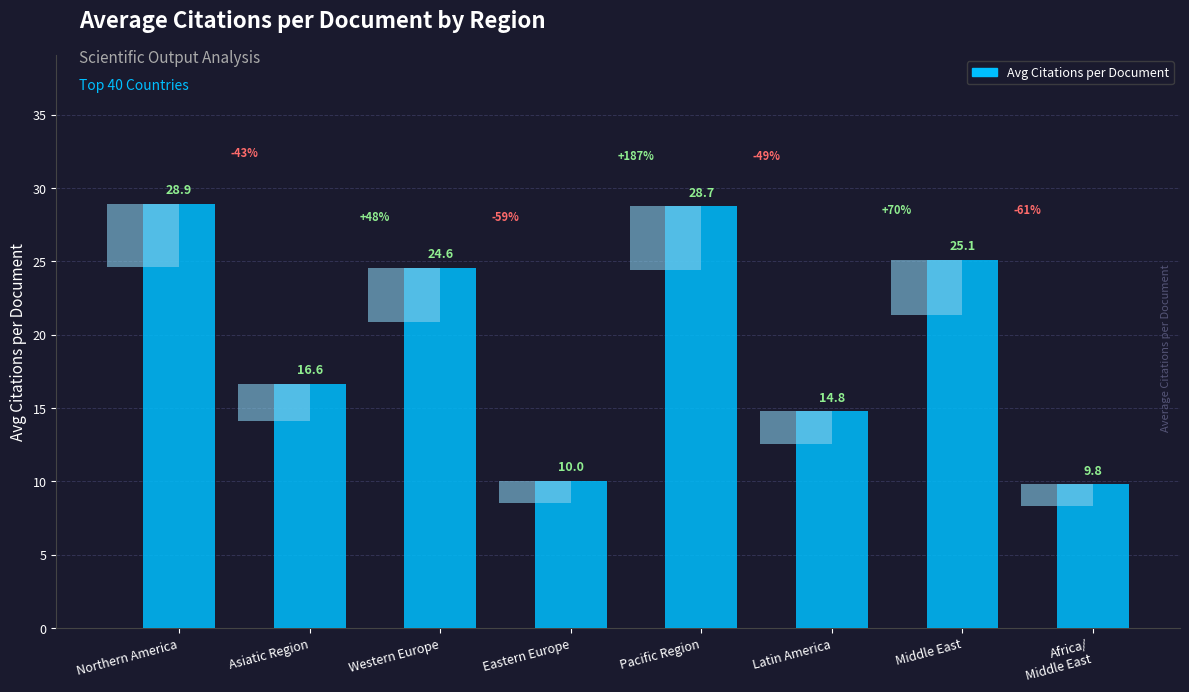

List the labels in order of value, largest first.

Northern America, Pacific Region, Middle East, Western Europe, Asiatic Region, Latin America, Eastern Europe, Africa/
Middle East